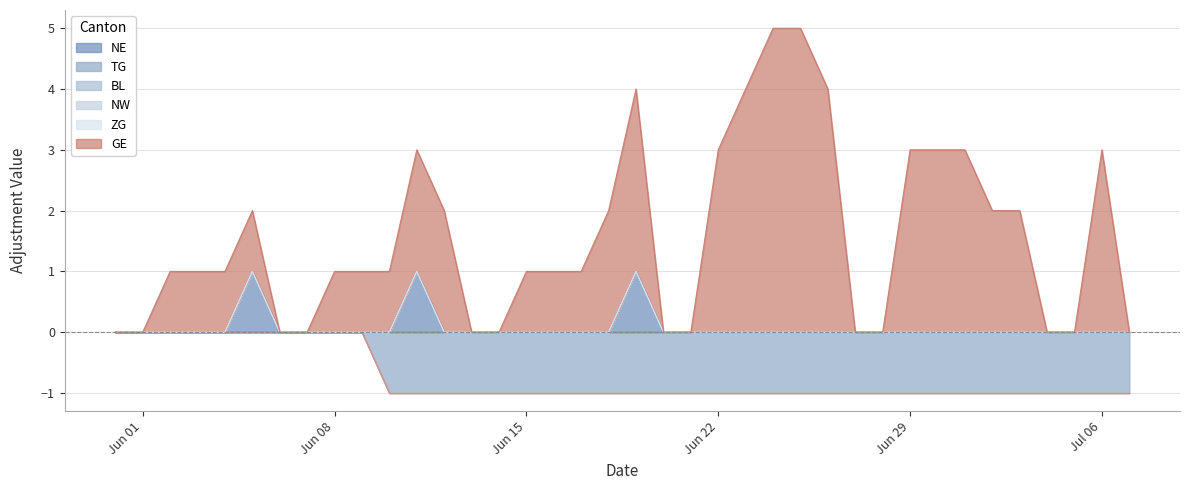

Reading left to right, transcribe all the data shown in this chart.

NE: 2020-05-31=0	2020-06-01=0	2020-06-02=0	2020-06-03=0	2020-06-04=0	2020-06-05=1	2020-06-06=0	2020-06-07=0	2020-06-08=0	2020-06-09=0	2020-06-10=0	2020-06-11=1	2020-06-12=0	2020-06-13=0	2020-06-14=0	2020-06-15=0	2020-06-16=0	2020-06-17=0	2020-06-18=0	2020-06-19=1	2020-06-20=0	2020-06-21=0	2020-06-22=0	2020-06-23=0	2020-06-24=0	2020-06-25=0	2020-06-26=0	2020-06-27=0	2020-06-28=0	2020-06-29=0	2020-06-30=0	2020-07-01=0	2020-07-02=0	2020-07-03=0	2020-07-04=0	2020-07-05=0	2020-07-06=0	2020-07-07=0
TG: 2020-05-31=0	2020-06-01=0	2020-06-02=0	2020-06-03=0	2020-06-04=0	2020-06-05=0	2020-06-06=0	2020-06-07=0	2020-06-08=0	2020-06-09=0	2020-06-10=-1	2020-06-11=-1	2020-06-12=-1	2020-06-13=-1	2020-06-14=-1	2020-06-15=-1	2020-06-16=-1	2020-06-17=-1	2020-06-18=-1	2020-06-19=-1	2020-06-20=-1	2020-06-21=-1	2020-06-22=-1	2020-06-23=-1	2020-06-24=-1	2020-06-25=-1	2020-06-26=-1	2020-06-27=-1	2020-06-28=-1	2020-06-29=-1	2020-06-30=-1	2020-07-01=-1	2020-07-02=-1	2020-07-03=-1	2020-07-04=-1	2020-07-05=-1	2020-07-06=-1	2020-07-07=-1
BL: 2020-05-31=0	2020-06-01=0	2020-06-02=0	2020-06-03=0	2020-06-04=0	2020-06-05=0	2020-06-06=0	2020-06-07=0	2020-06-08=0	2020-06-09=0	2020-06-10=0	2020-06-11=0	2020-06-12=0	2020-06-13=0	2020-06-14=0	2020-06-15=0	2020-06-16=0	2020-06-17=0	2020-06-18=0	2020-06-19=0	2020-06-20=0	2020-06-21=0	2020-06-22=0	2020-06-23=0	2020-06-24=0	2020-06-25=0	2020-06-26=0	2020-06-27=0	2020-06-28=0	2020-06-29=0	2020-06-30=0	2020-07-01=0	2020-07-02=0	2020-07-03=0	2020-07-04=0	2020-07-05=0	2020-07-06=0	2020-07-07=0
NW: 2020-05-31=0	2020-06-01=0	2020-06-02=0	2020-06-03=0	2020-06-04=0	2020-06-05=0	2020-06-06=0	2020-06-07=0	2020-06-08=0	2020-06-09=0	2020-06-10=0	2020-06-11=0	2020-06-12=0	2020-06-13=0	2020-06-14=0	2020-06-15=0	2020-06-16=0	2020-06-17=0	2020-06-18=0	2020-06-19=0	2020-06-20=0	2020-06-21=0	2020-06-22=0	2020-06-23=0	2020-06-24=0	2020-06-25=0	2020-06-26=0	2020-06-27=0	2020-06-28=0	2020-06-29=0	2020-06-30=0	2020-07-01=0	2020-07-02=0	2020-07-03=0	2020-07-04=0	2020-07-05=0	2020-07-06=0	2020-07-07=0
ZG: 2020-05-31=0	2020-06-01=0	2020-06-02=0	2020-06-03=0	2020-06-04=0	2020-06-05=0	2020-06-06=0	2020-06-07=0	2020-06-08=0	2020-06-09=0	2020-06-10=0	2020-06-11=0	2020-06-12=0	2020-06-13=0	2020-06-14=0	2020-06-15=0	2020-06-16=0	2020-06-17=0	2020-06-18=0	2020-06-19=0	2020-06-20=0	2020-06-21=0	2020-06-22=0	2020-06-23=0	2020-06-24=0	2020-06-25=0	2020-06-26=0	2020-06-27=0	2020-06-28=0	2020-06-29=0	2020-06-30=0	2020-07-01=0	2020-07-02=0	2020-07-03=0	2020-07-04=0	2020-07-05=0	2020-07-06=0	2020-07-07=0
GE: 2020-05-31=0	2020-06-01=0	2020-06-02=1	2020-06-03=1	2020-06-04=1	2020-06-05=1	2020-06-06=0	2020-06-07=0	2020-06-08=1	2020-06-09=1	2020-06-10=1	2020-06-11=2	2020-06-12=2	2020-06-13=0	2020-06-14=0	2020-06-15=1	2020-06-16=1	2020-06-17=1	2020-06-18=2	2020-06-19=3	2020-06-20=0	2020-06-21=0	2020-06-22=3	2020-06-23=4	2020-06-24=5	2020-06-25=5	2020-06-26=4	2020-06-27=0	2020-06-28=0	2020-06-29=3	2020-06-30=3	2020-07-01=3	2020-07-02=2	2020-07-03=2	2020-07-04=0	2020-07-05=0	2020-07-06=3	2020-07-07=0